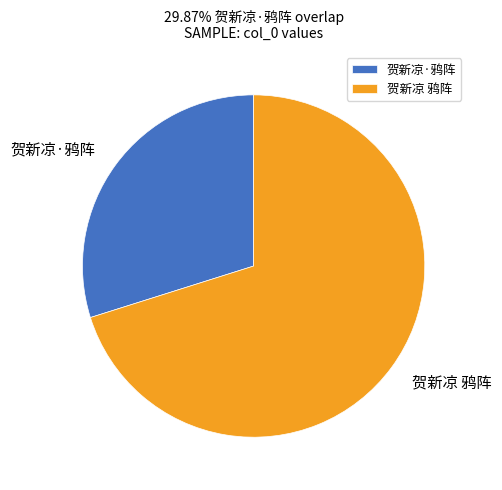

Is it true that 贺新凉·鸦阵 is 44% of the pie?

False